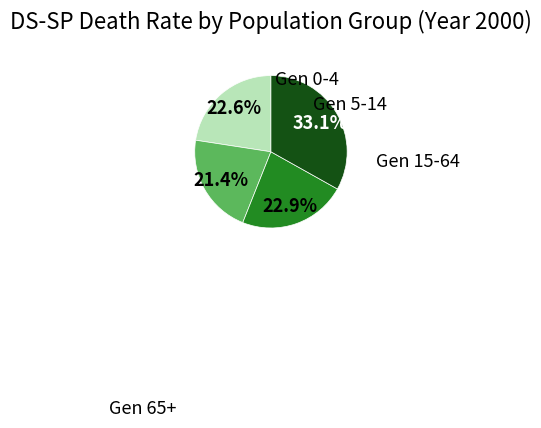

What percentage is NOT represented by Gen 5-14?

78.6%